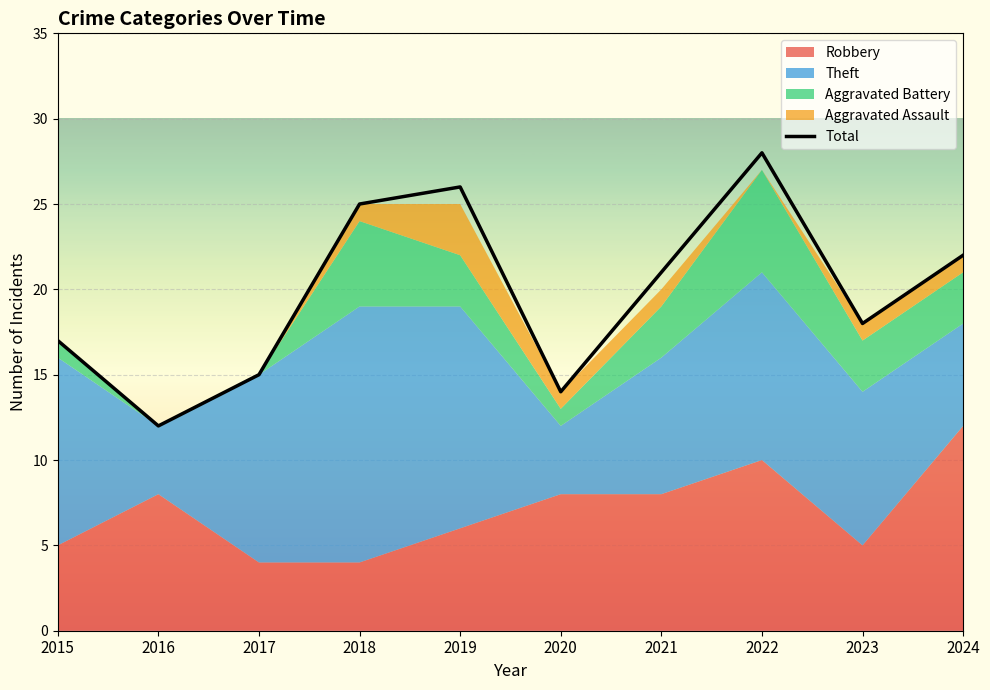

Where is the first local minimum?

2016